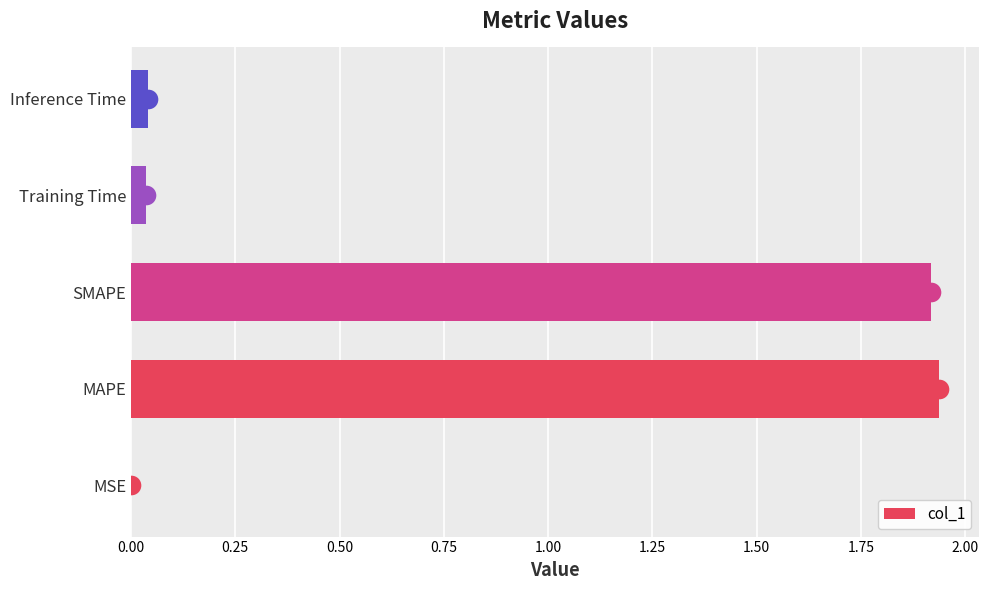

The value of col_1 at SMAPE is 1.9. True or false?

True